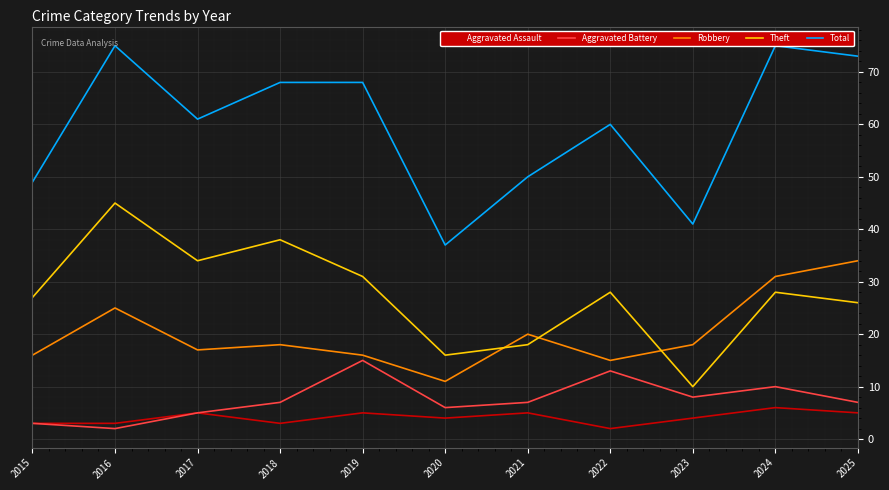

Where is Aggravated Assault nearest to the value 4?

2020